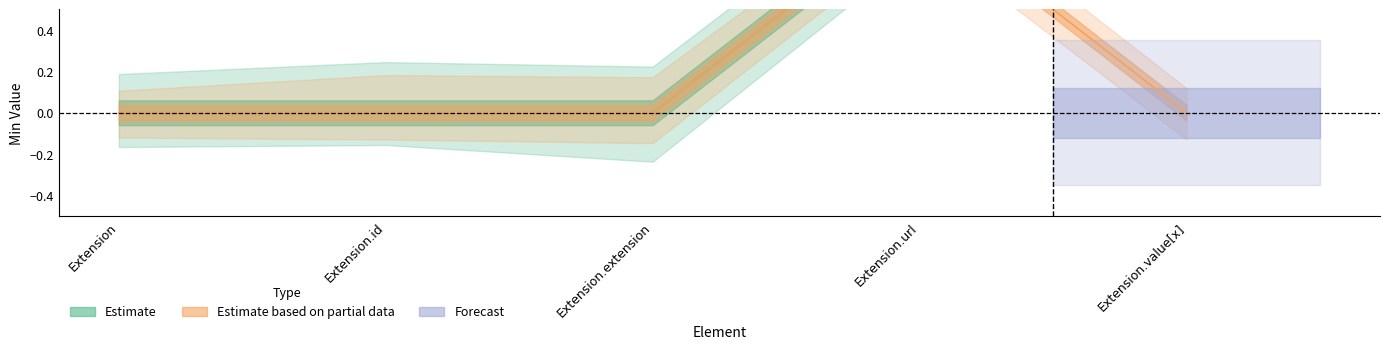

At how many categories does at least one series exceed 0?

2